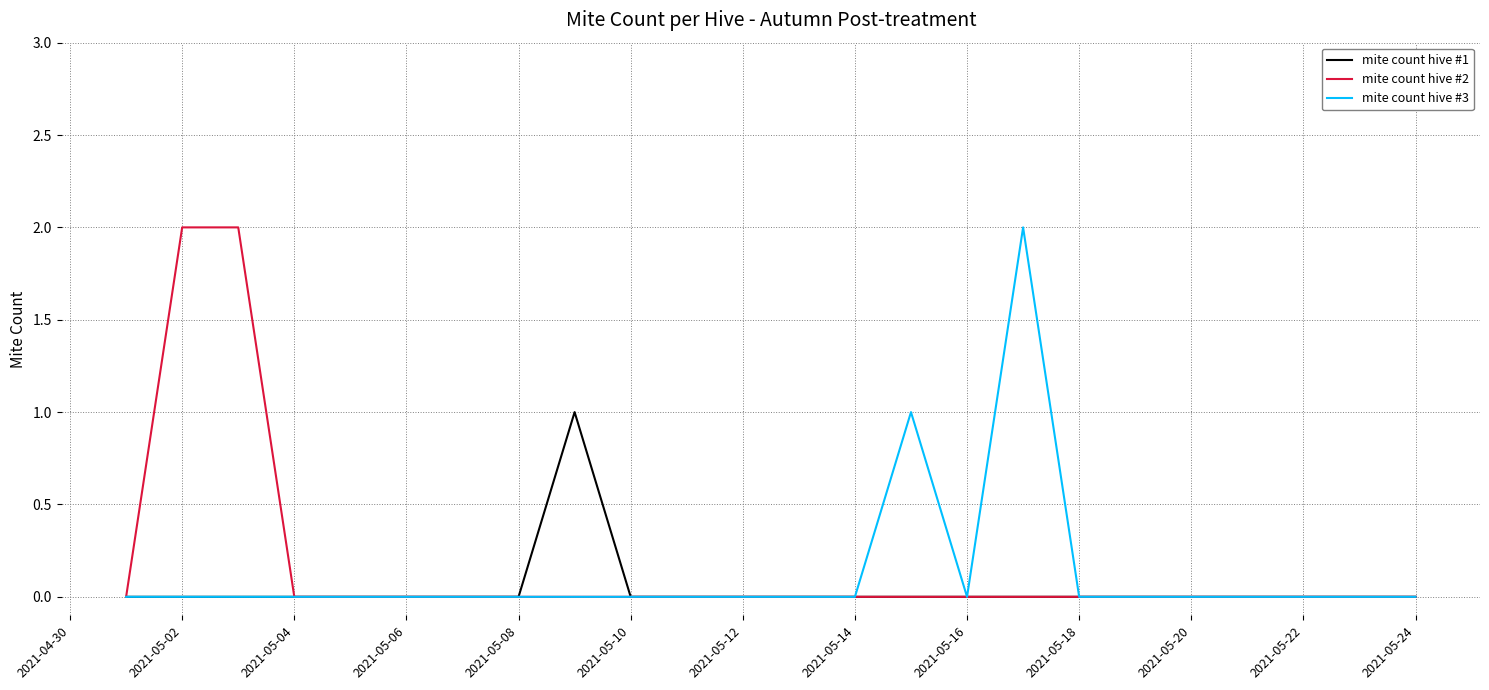

The value of mite count hive #3 at 2021-05-10 is 0. True or false?

True